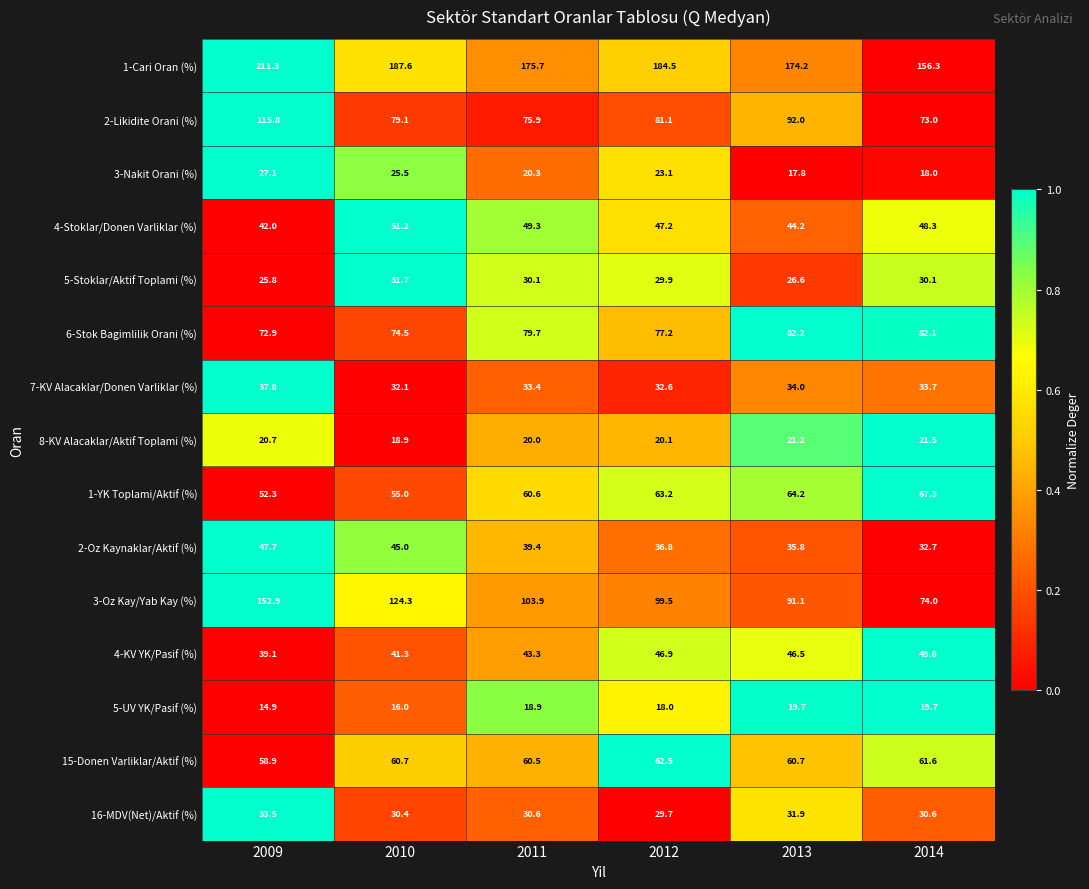

What is the difference between the maximum and second lowest values in the 8-KV Alacaklar/Aktif Toplami (%) series?

1.5